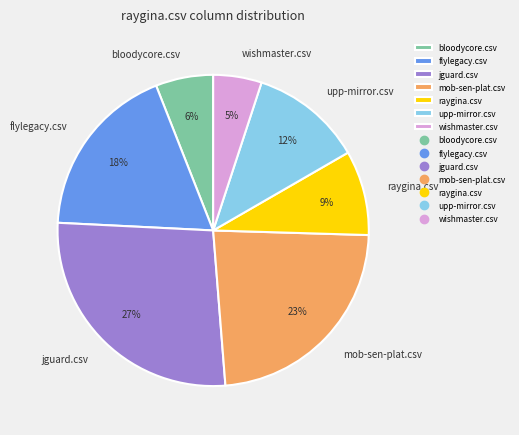

Is there any slice that represents more than half of the pie?

No